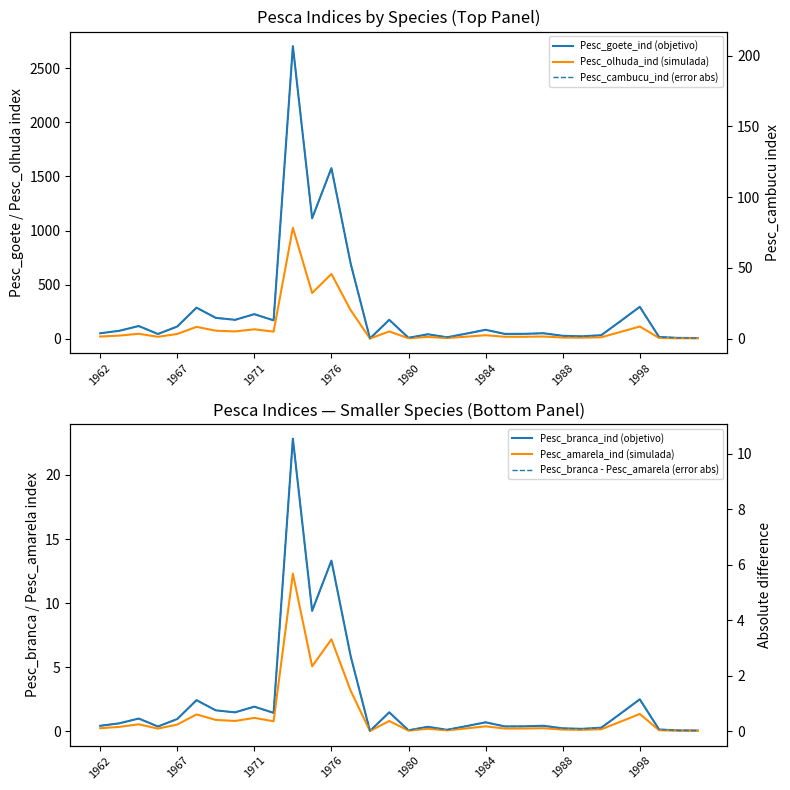

What is the greatest value displayed?

2706.5